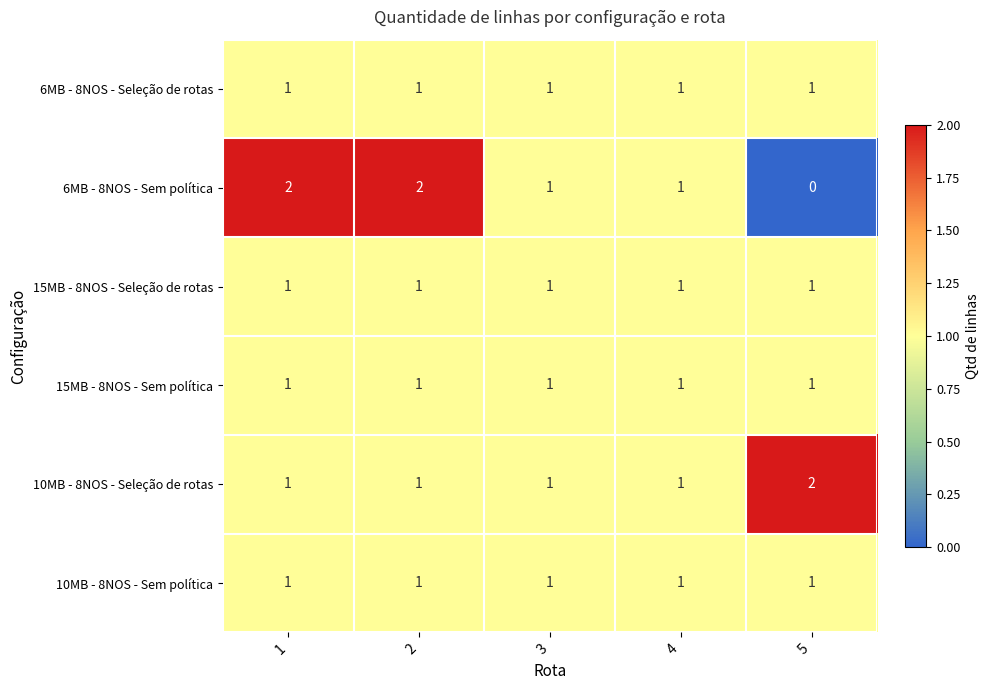

What is the sum of all 6MB - 8NOS - Seleção de rotas values?

5